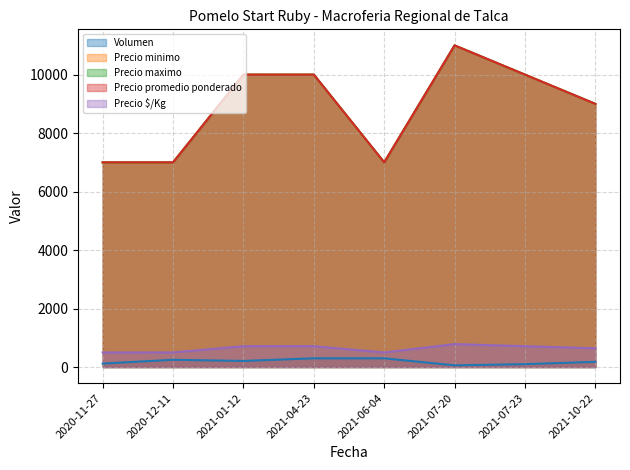

Which category has the highest value across all series?

2021-07-20